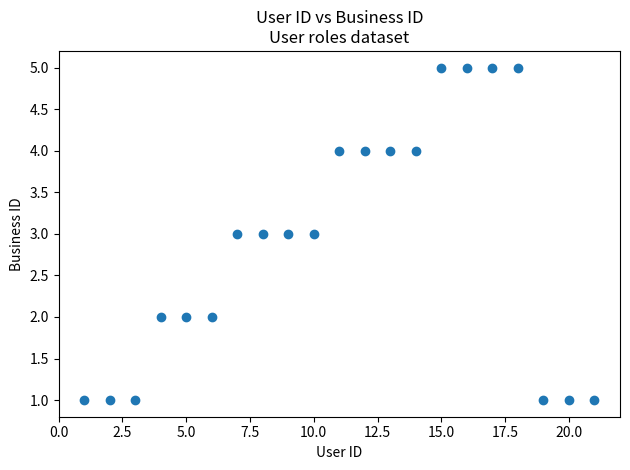

What is the range of X values (max minus min)?

20